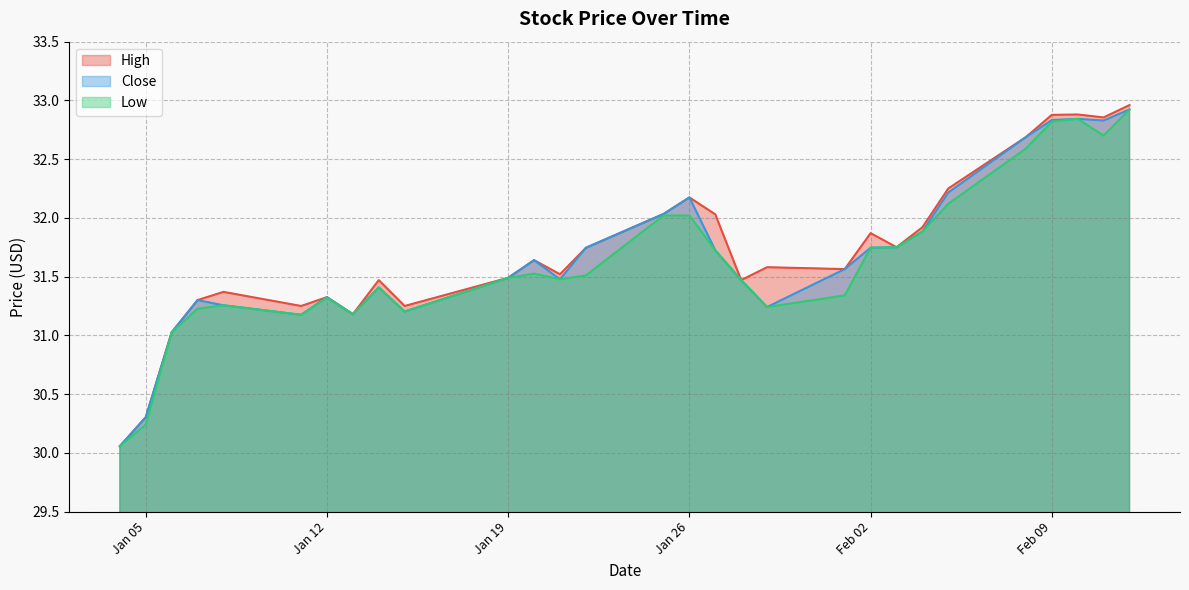

What is the total value across all series at Jan 19?

94.5